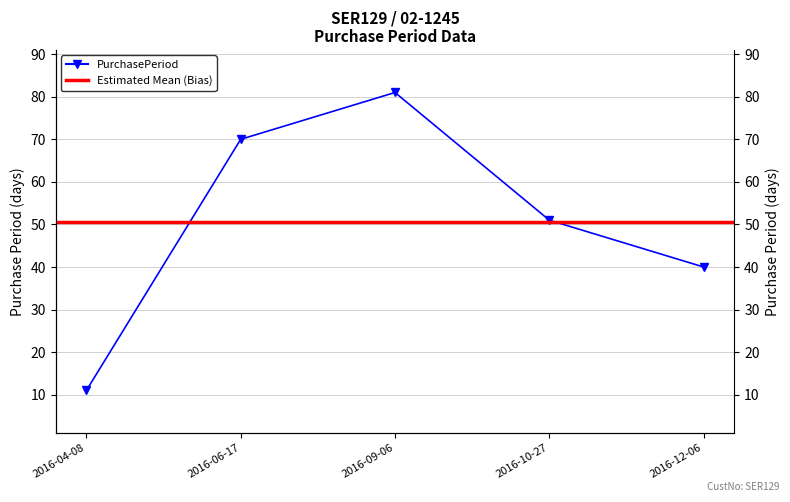

Approximately how many times larger is the value at 2016-06-17 compared to 2016-09-06?

0.9